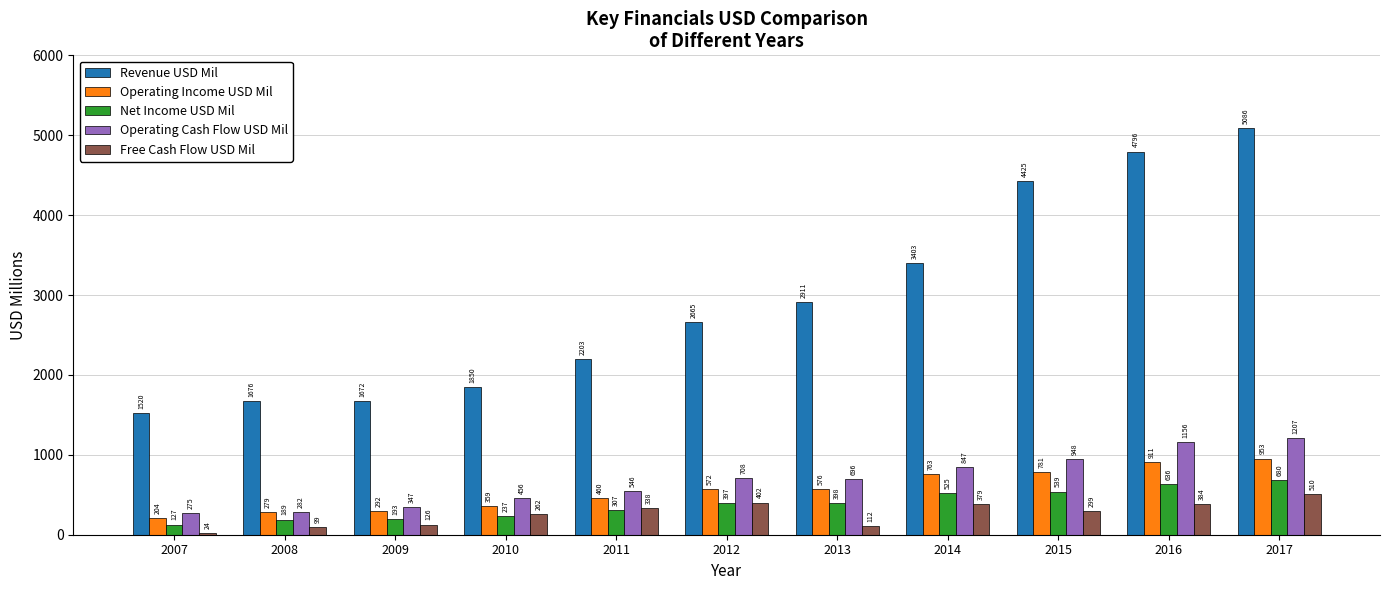

Is it true that Operating Cash Flow USD Mil equals 77 at 2007?

False